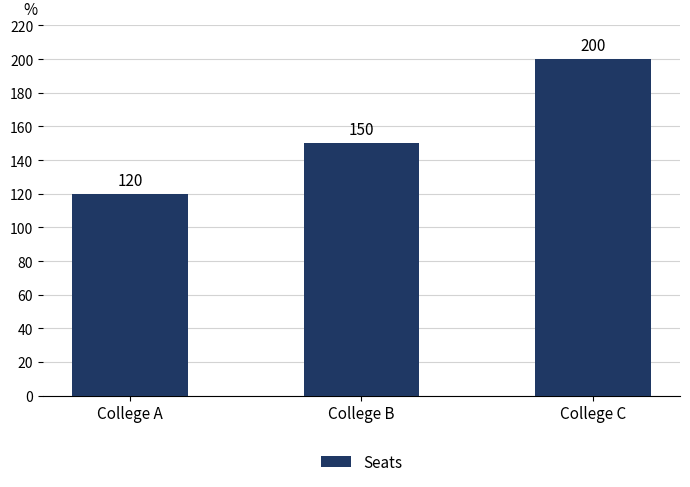

What is the approximate value at College C?

200